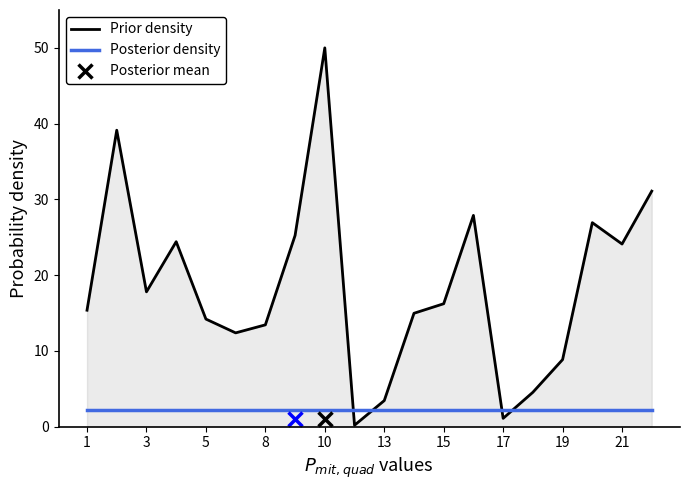

List the series in order of their overall mean, highest first.

Prior density, Posterior density